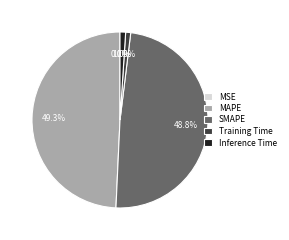

To the nearest percent, what is the average slice percentage?

20%